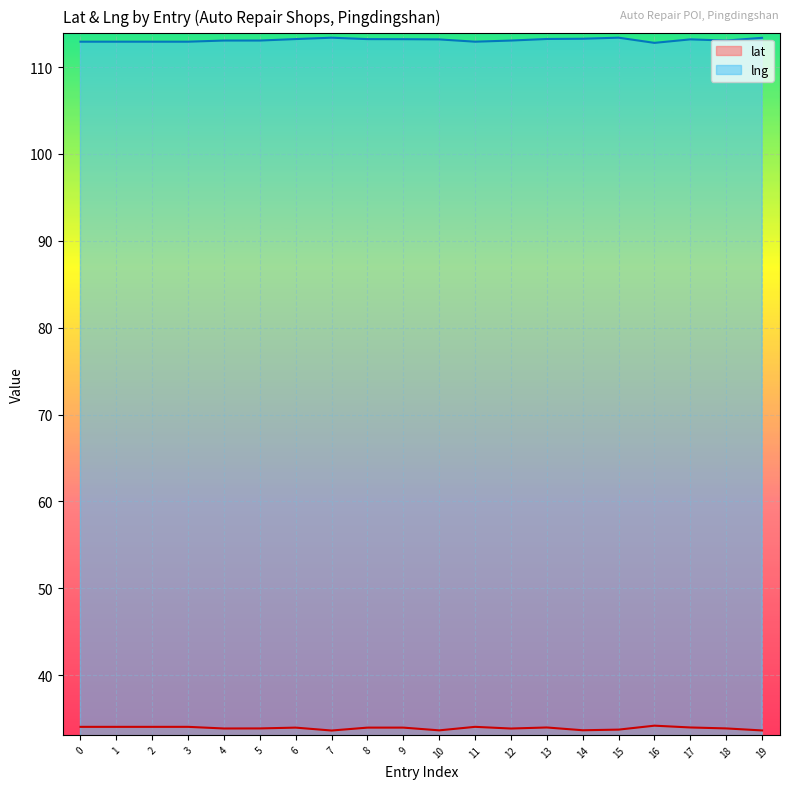

What is the spread (max minus min) of values at 4?

79.2